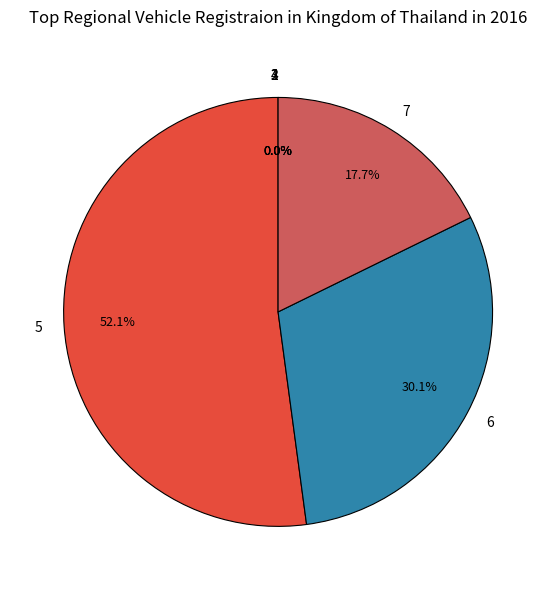

Between 5 and 6, which is larger?

5